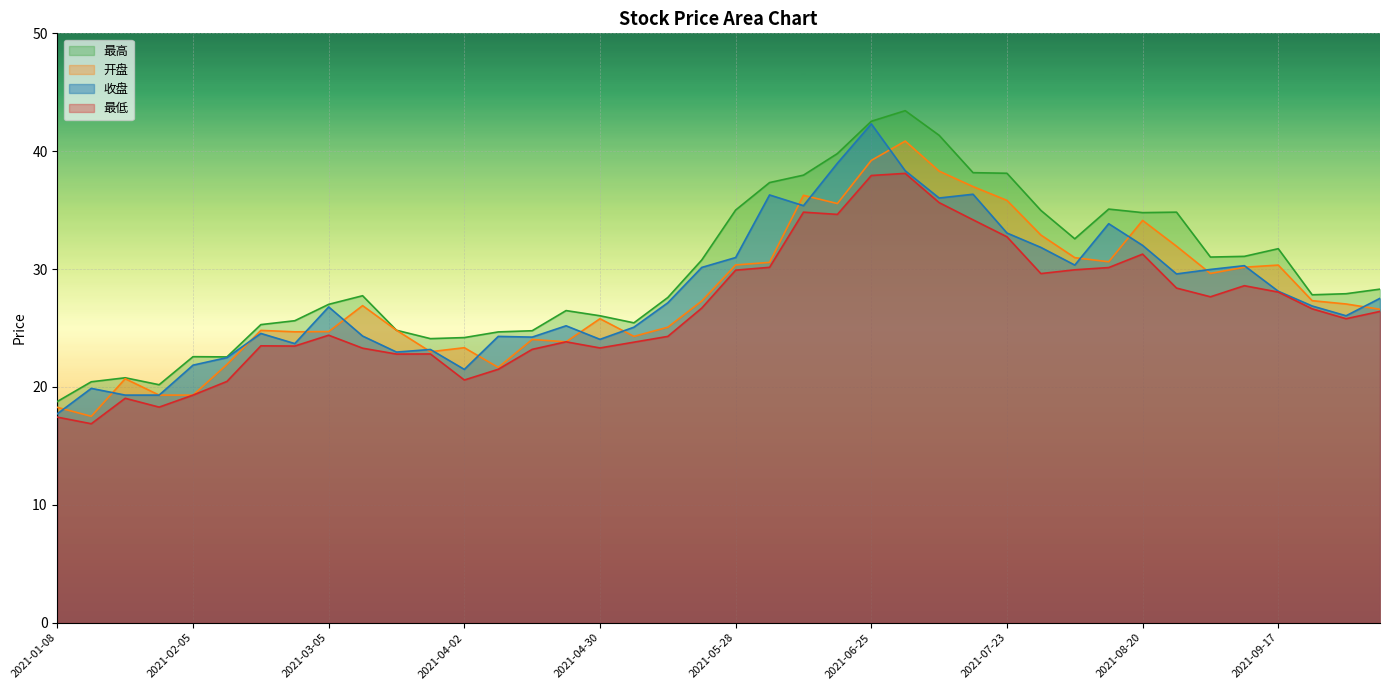

Read the 最低 value at 2021-01-22.

19.0